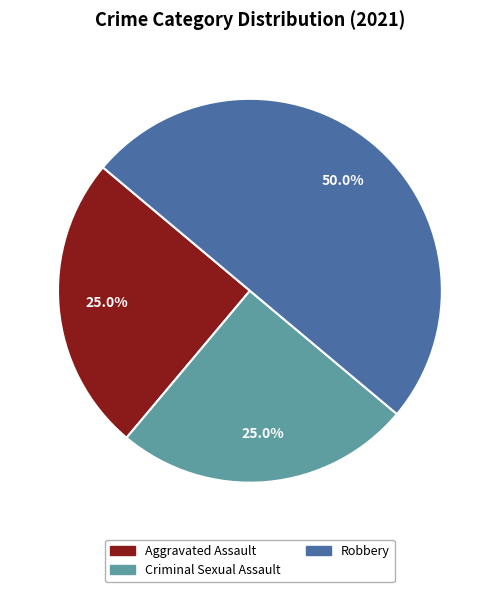

To the nearest percent, what is the average slice percentage?

33%